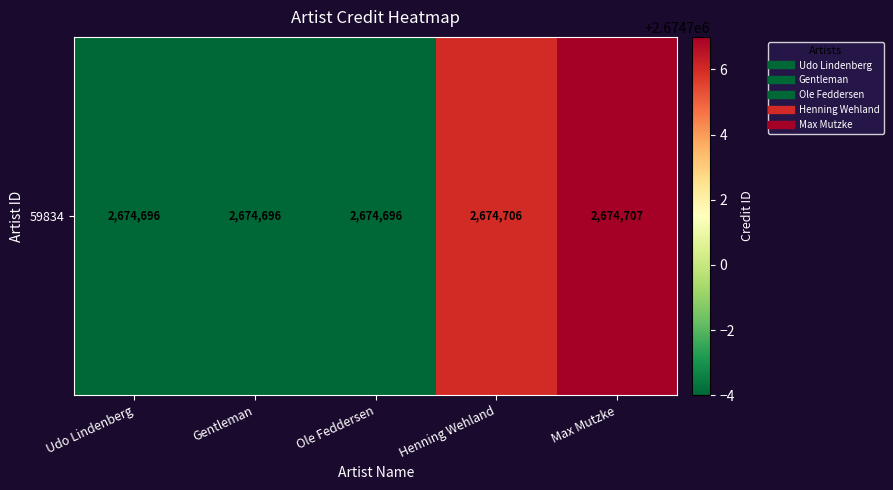

Rank the categories by value from highest to lowest.

Max Mutzke, Henning Wehland, Udo Lindenberg, Gentleman, Ole Feddersen